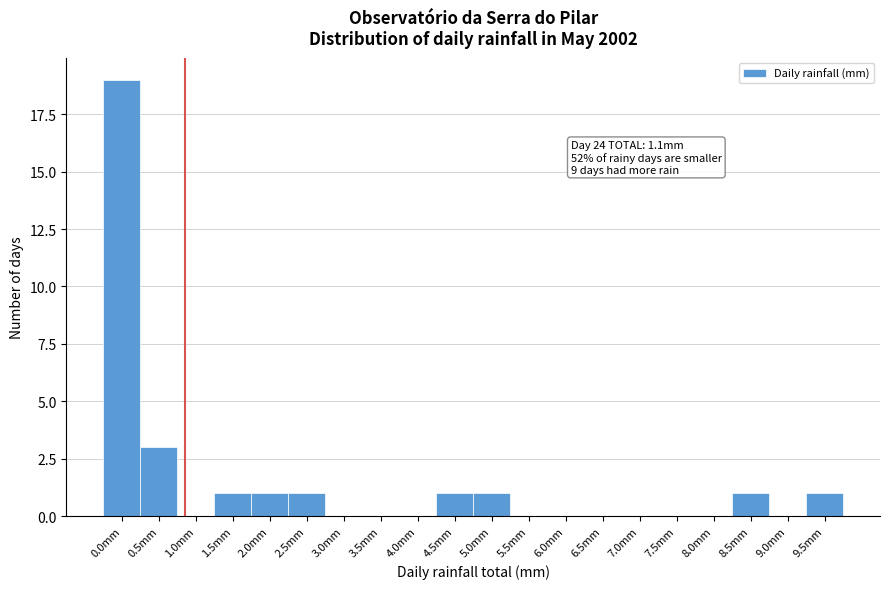

Reading left to right, list all the values displayed in this chart.

0.0mm=19	0.5mm=3	1.0mm=0	1.5mm=1	2.0mm=1	2.5mm=1	3.0mm=0	3.5mm=0	4.0mm=0	4.5mm=1	5.0mm=1	5.5mm=0	6.0mm=0	6.5mm=0	7.0mm=0	7.5mm=0	8.0mm=0	8.5mm=1	9.0mm=0	9.5mm=1